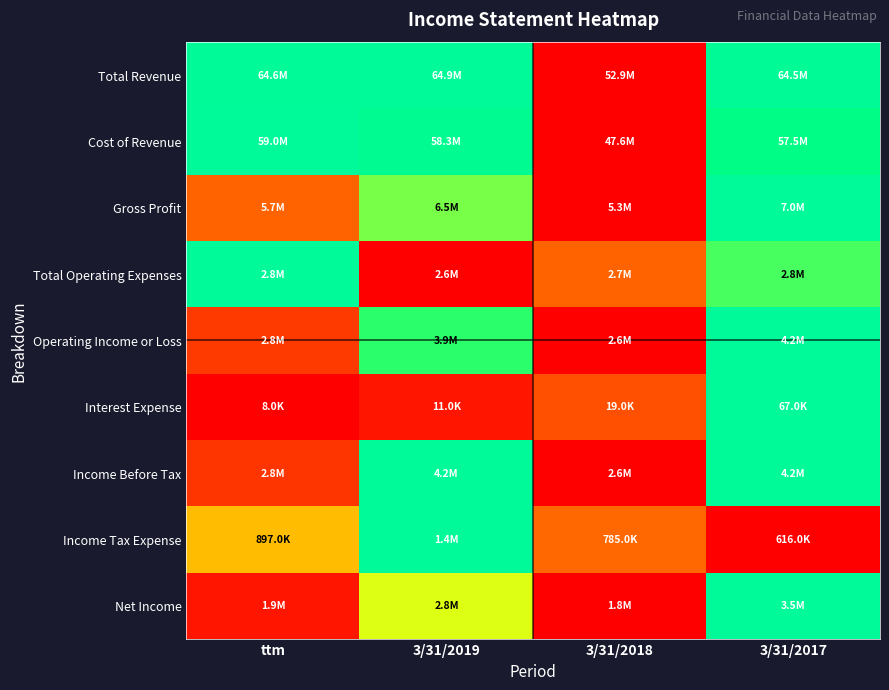

Which series has the largest total across all categories?

Total Revenue